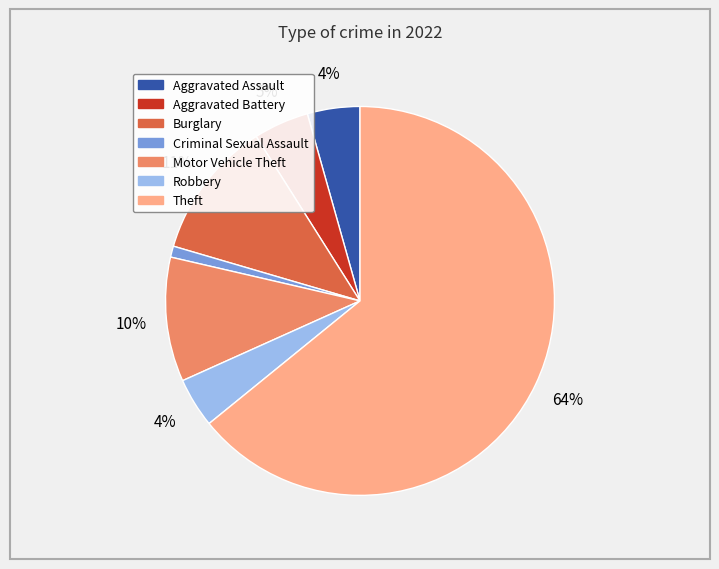

To the nearest percent, what is the average slice percentage?

14%